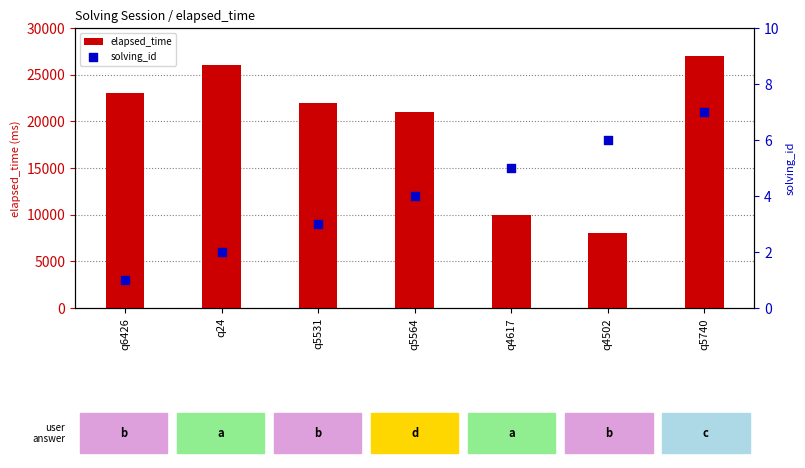

Is the value of solving_id at q6426 greater than the value of elapsed_time at q24?

No